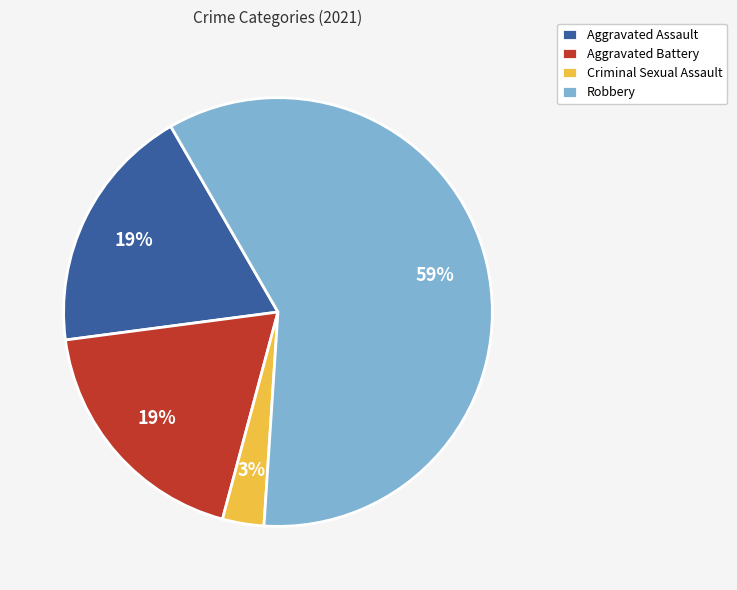

Combined, do Aggravated Assault and Aggravated Battery account for over 50%?

No